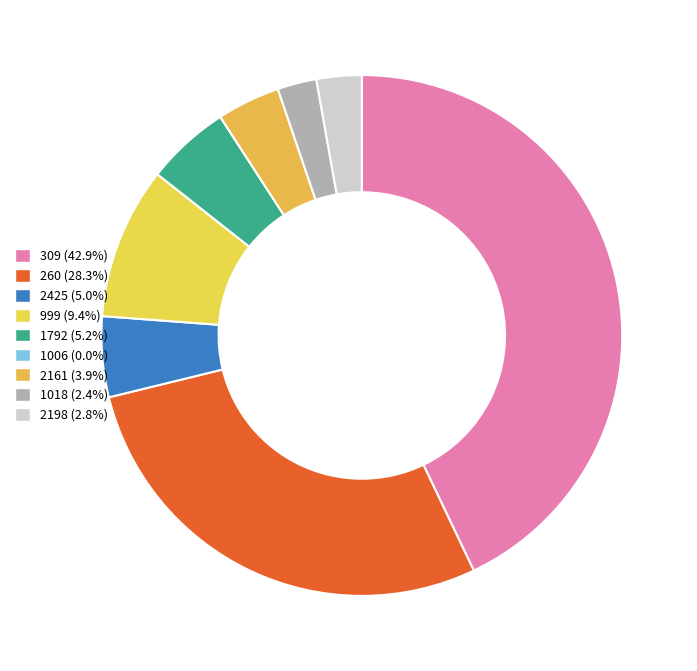

To the nearest percent, what is the difference between the 1006 and 260 slice percentages?

28%